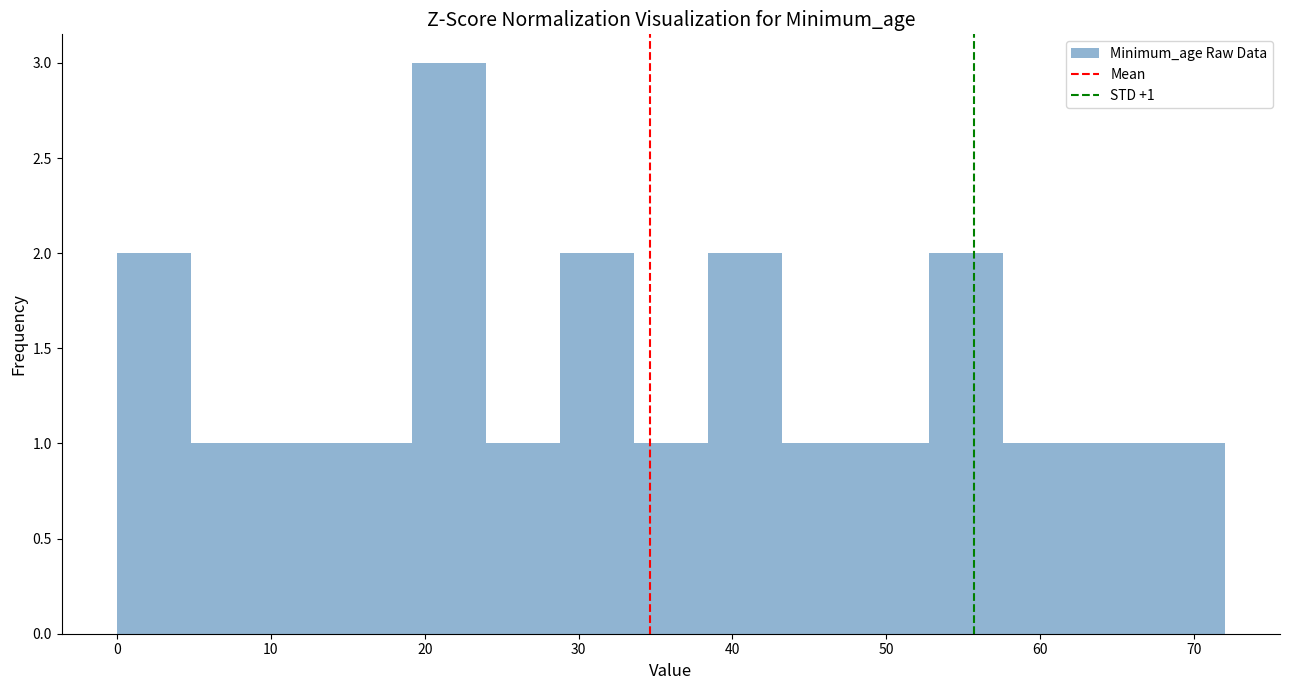

Which range on the x-axis has the tallest bar?

19.2 to 24.0